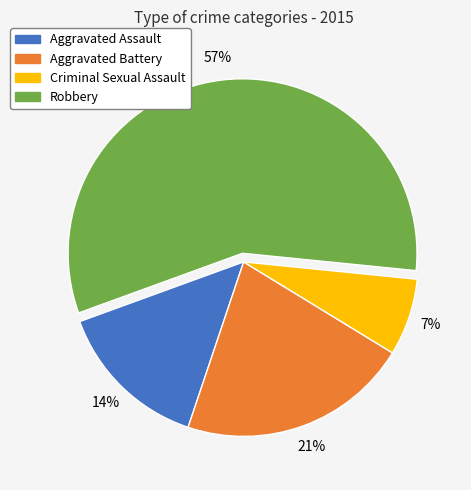

Which slice is the largest?

Robbery